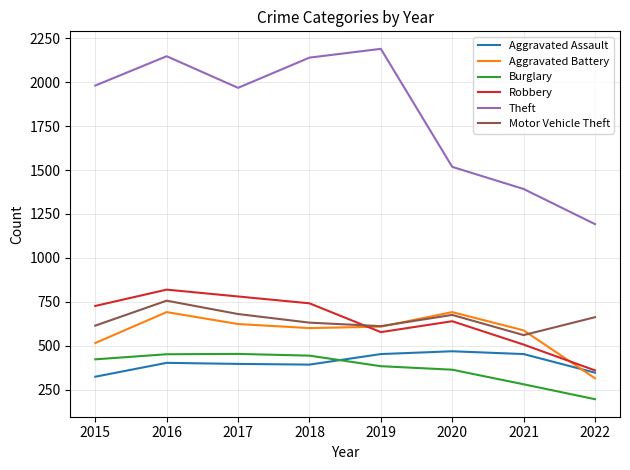

True or false: Motor Vehicle Theft and Theft intersect in this chart.

False